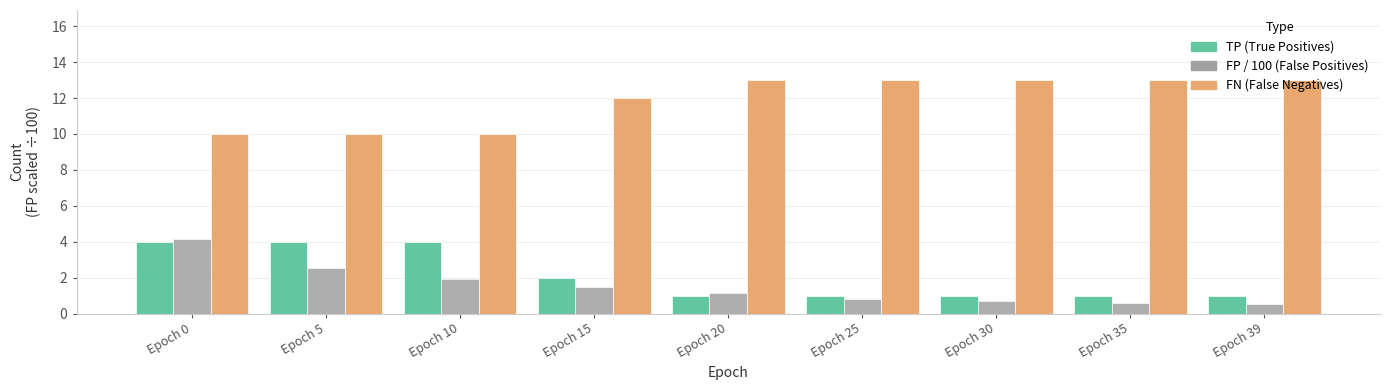

What is the total value across all series at Epoch 0?

18.2